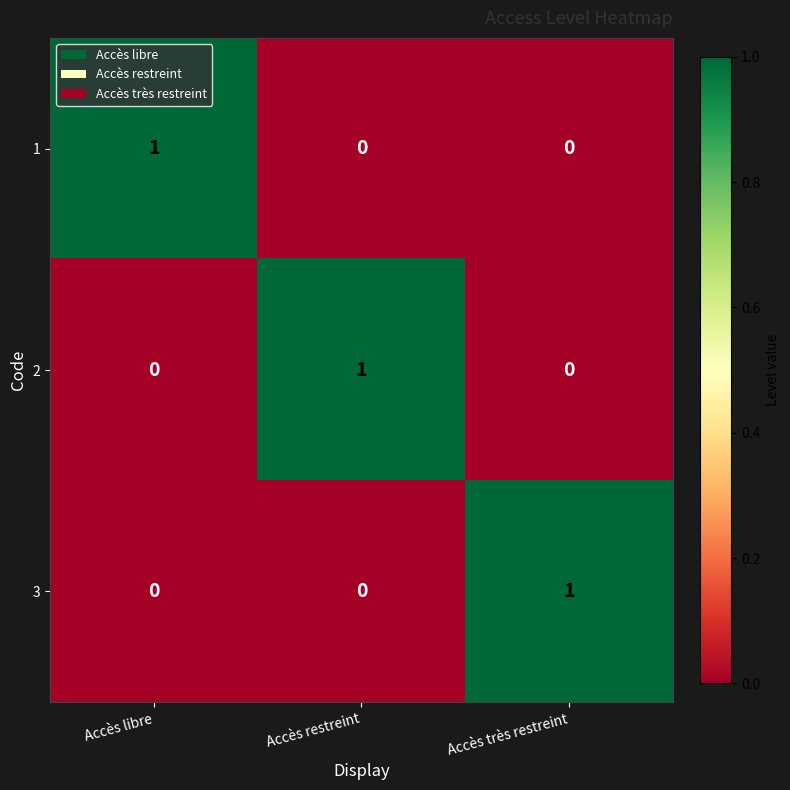

Is the value of 1 at Accès libre greater than the value of 3 at Accès restreint?

Yes